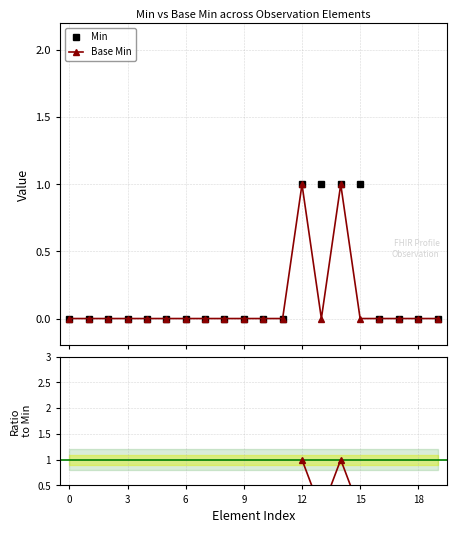

True or false: Min and Base Min cross at least once.

False